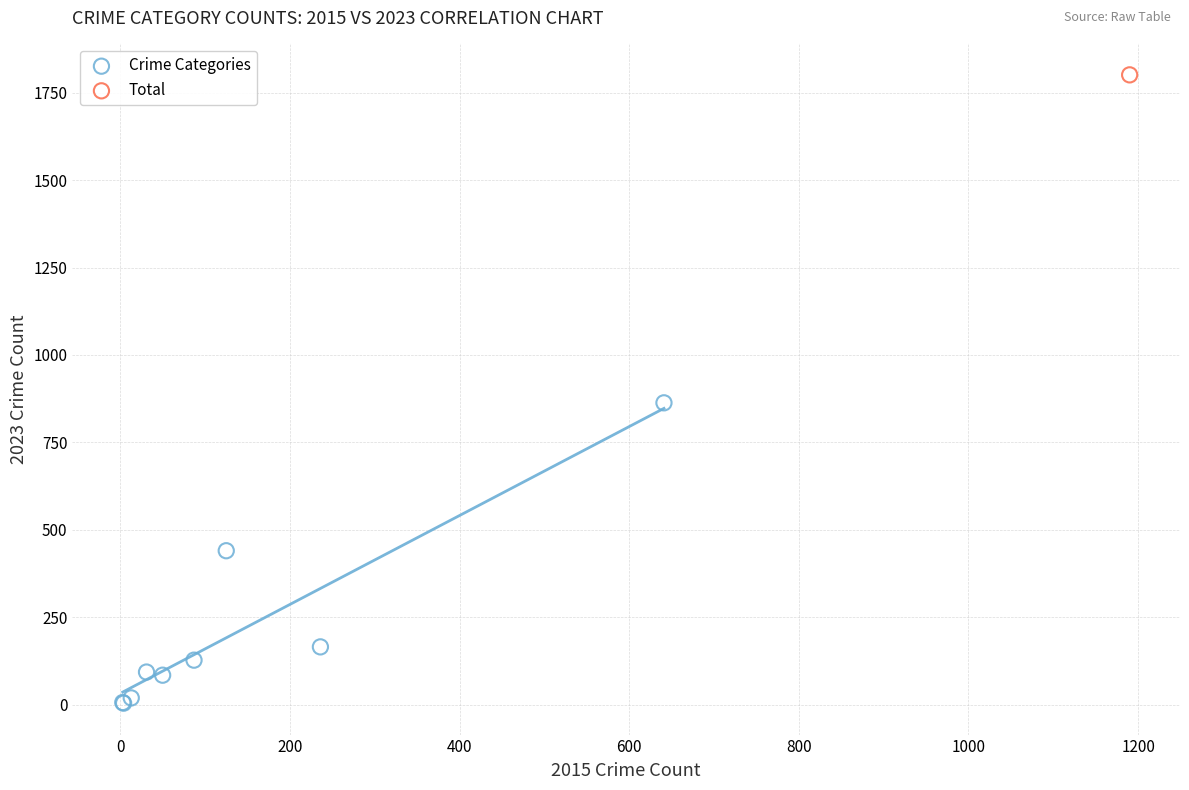

What are all the series names shown in the legend?

Crime Categories, Total